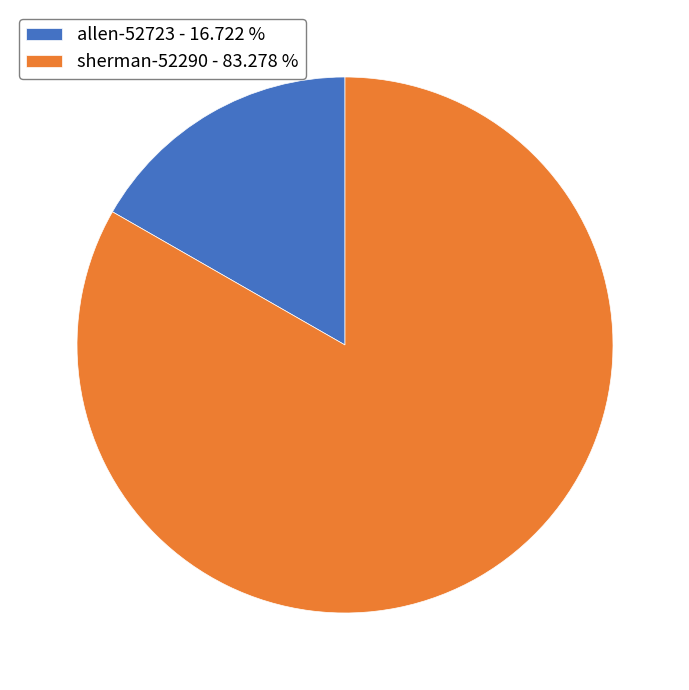

Combined, do allen-52723 and sherman-52290 account for over 50%?

Yes